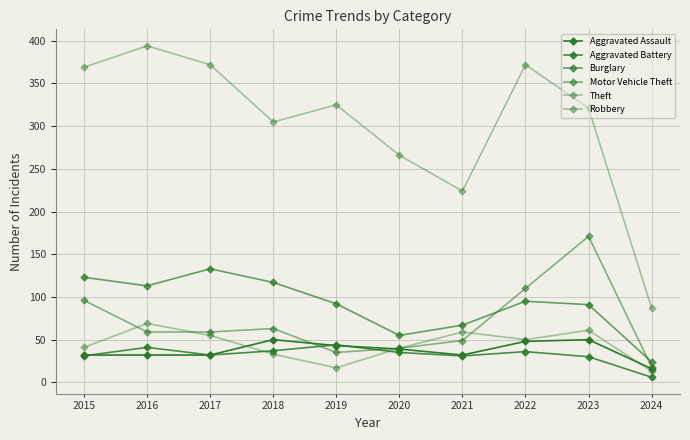

How many categories are shown in the chart?

10